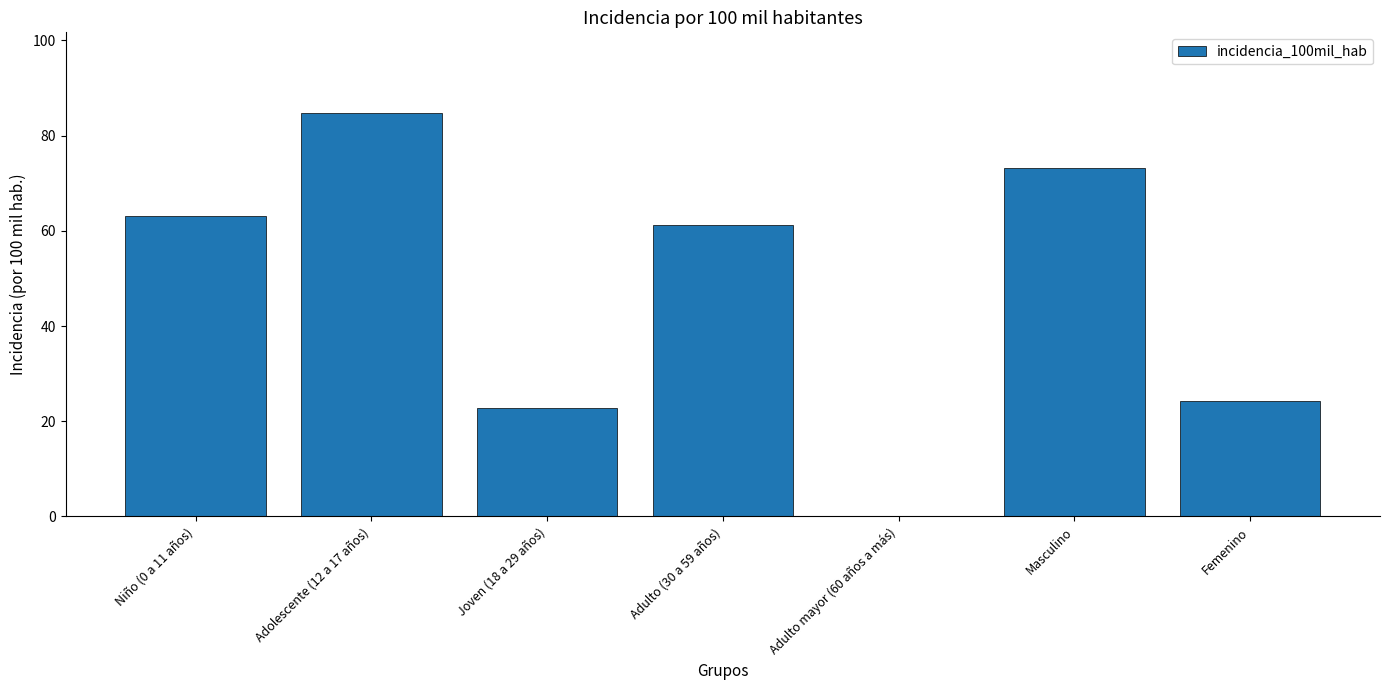

Reading left to right, what are all the values shown in this chart?

63.2	84.8	22.9	61.2	0.0	73.2	24.2